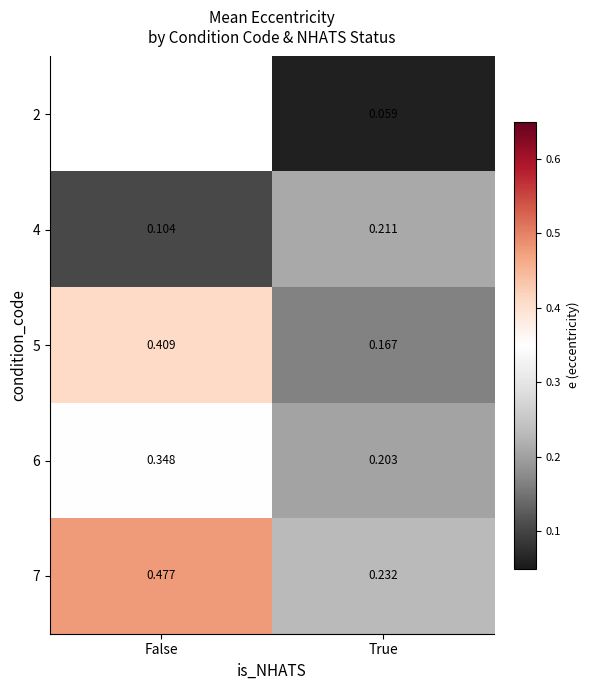

Is the value of 6 at True greater than the value of 5 at False?

No